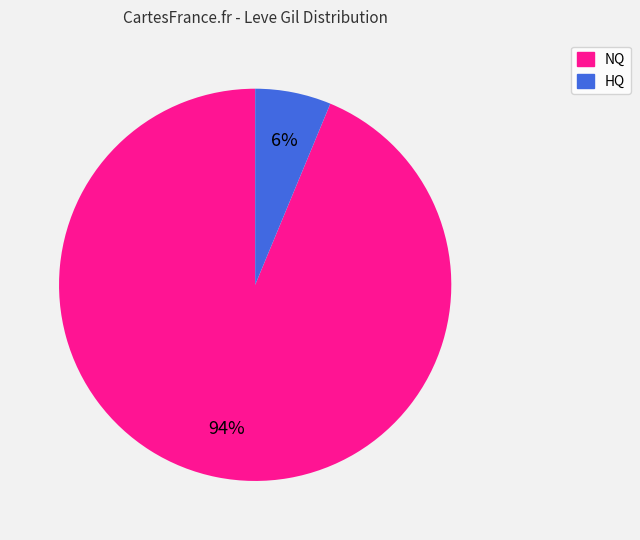

To the nearest percent, what is the average slice percentage?

50%